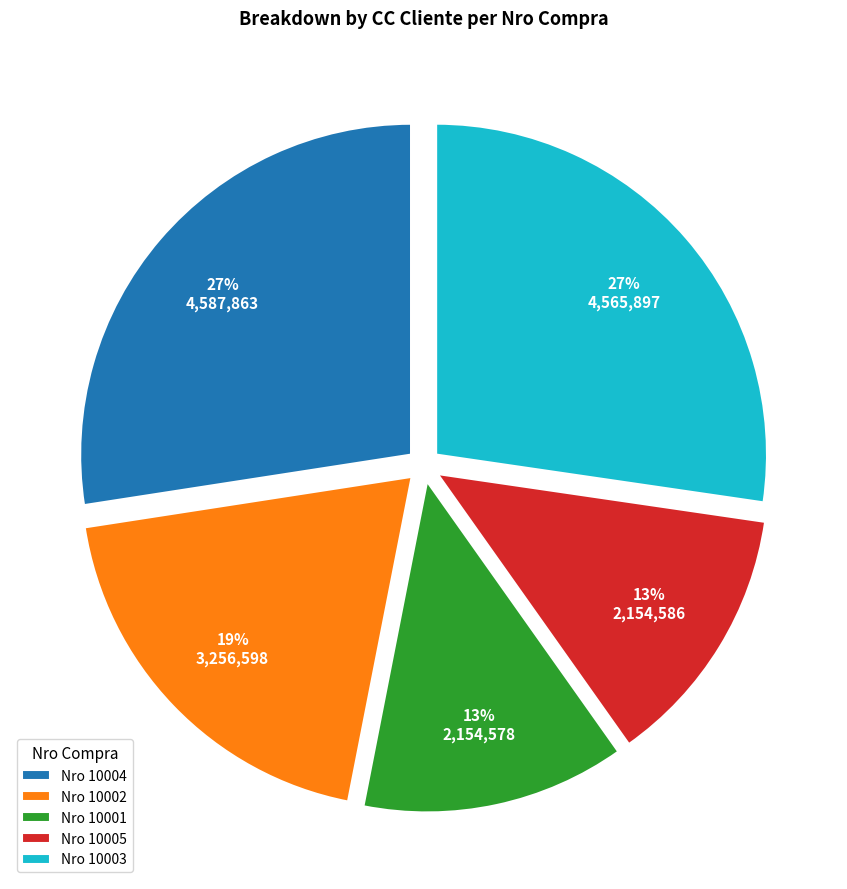

How many slices are in this pie chart?

5